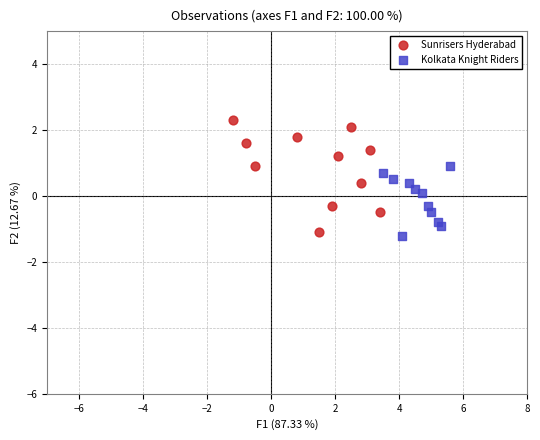

Which series has the largest Y range (max minus min)?

Sunrisers Hyderabad